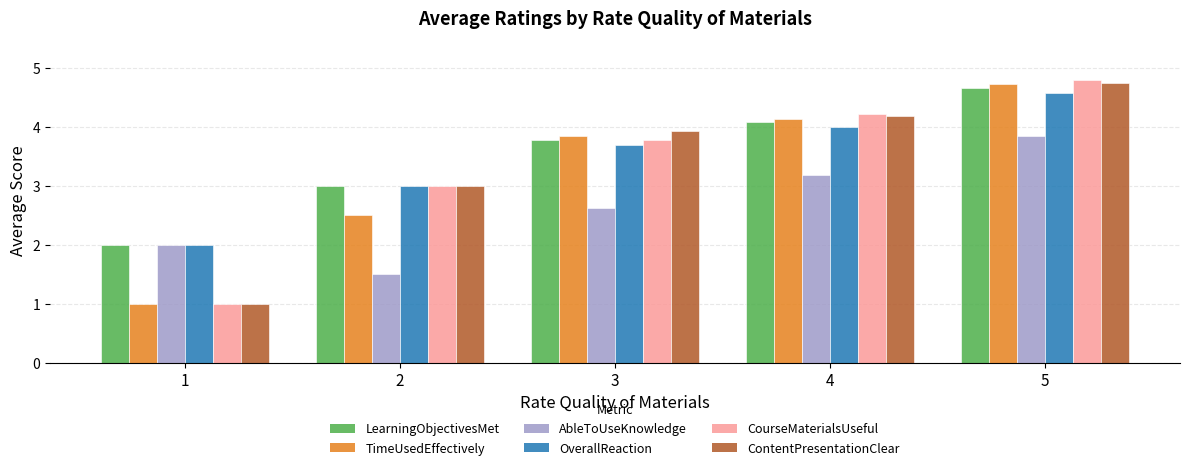

What is the average value of the AbleToUseKnowledge series?

2.6